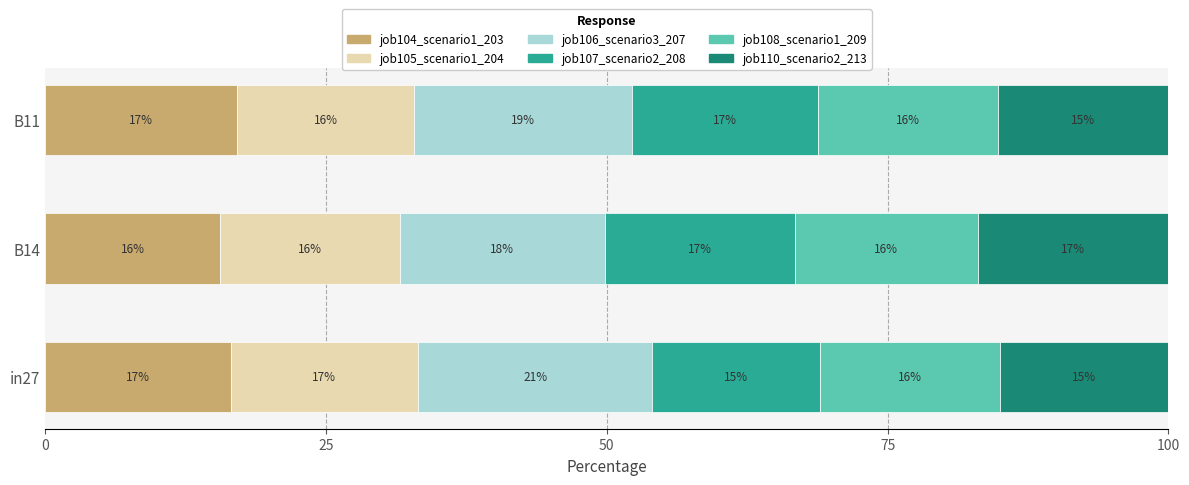

Which category has the lowest value in the job104_scenario1_203 series?

B14